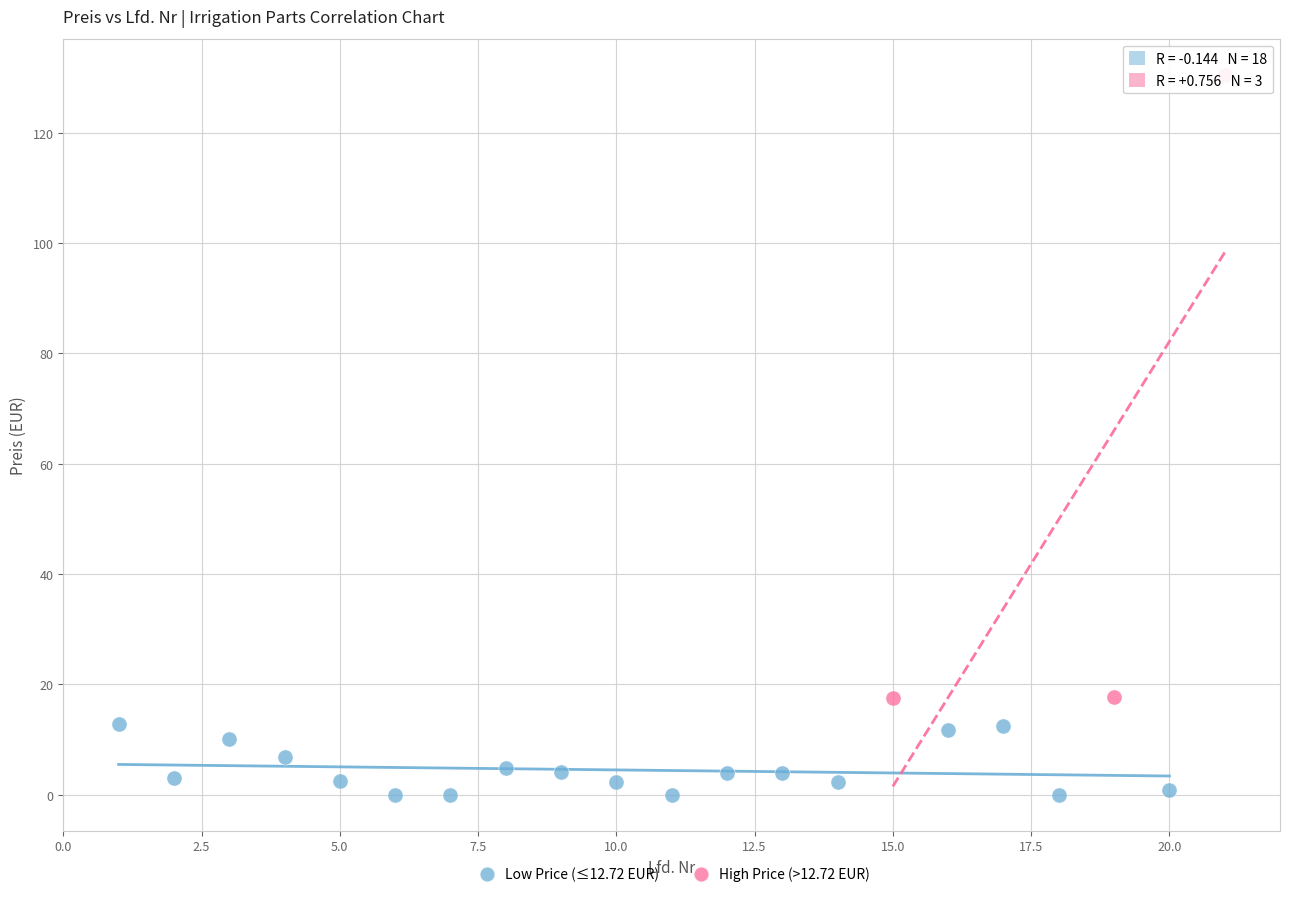

Which series reaches the maximum Y coordinate?

High Price (>12.72 EUR)